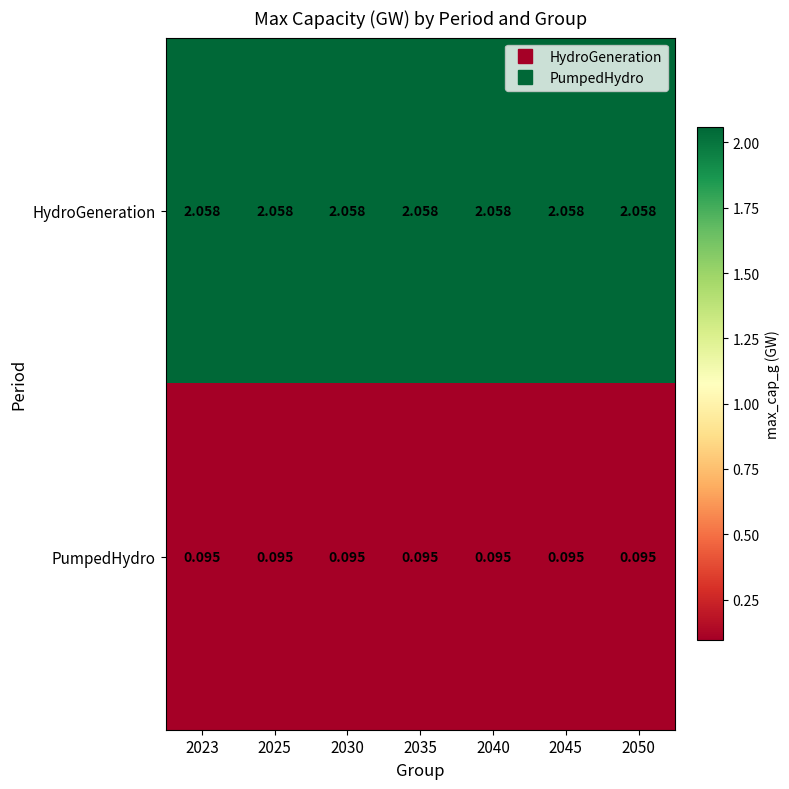

List the series in order of their overall mean, highest first.

HydroGeneration, PumpedHydro